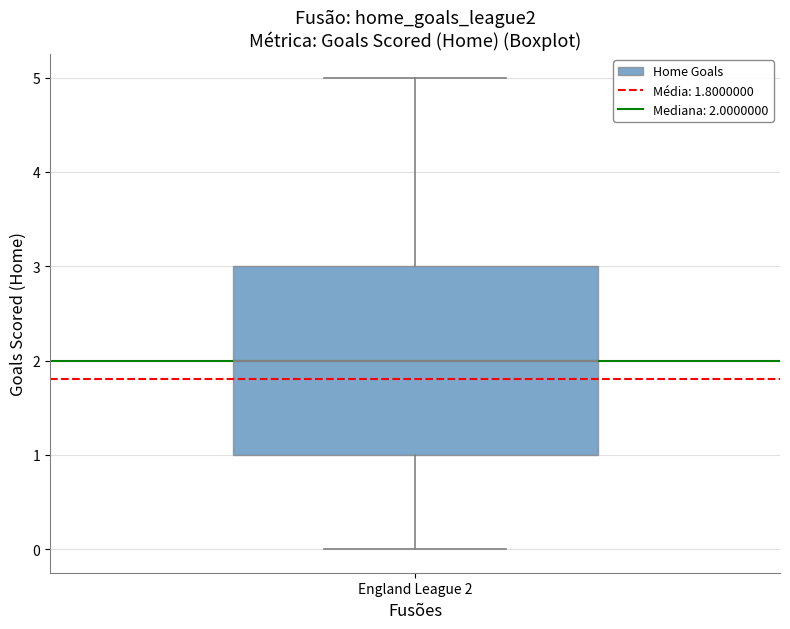

Where does the upper whisker of the box for England League 2 end on the y-axis? The values are not printed on the chart, so give them approximately, as read against the axis.

5